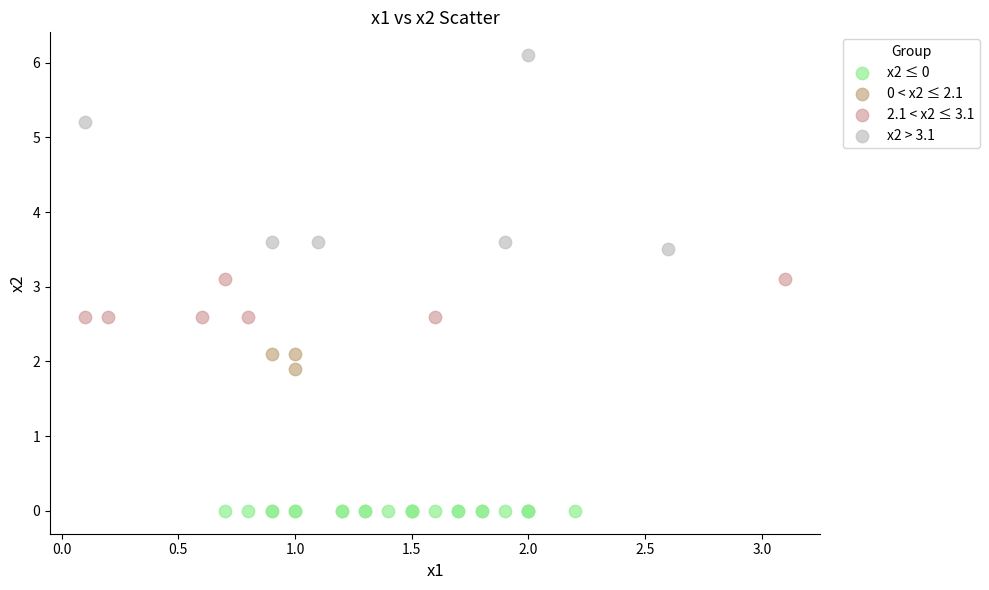

Which series contains the lowest Y value?

x2 ≤ 0